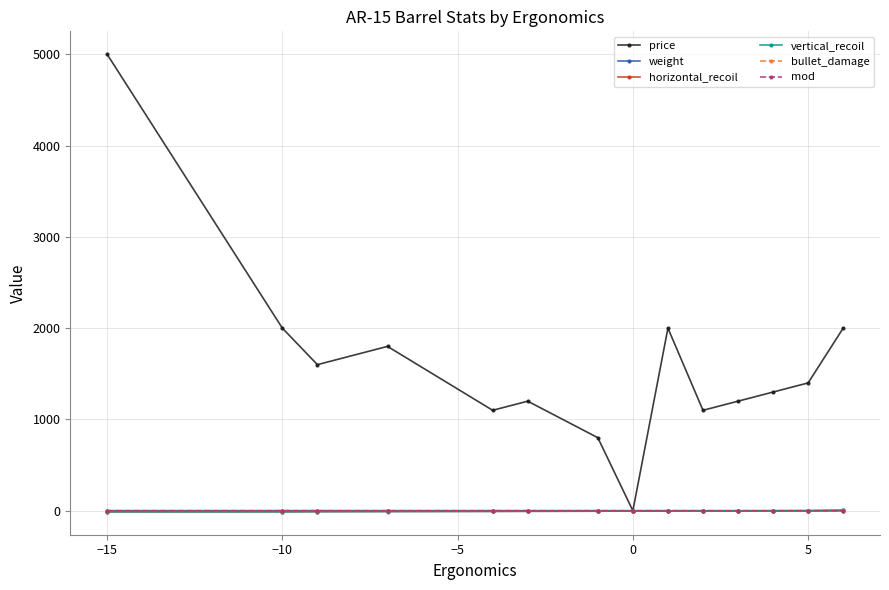

What is the highest value of the vertical_recoil series?

5.0